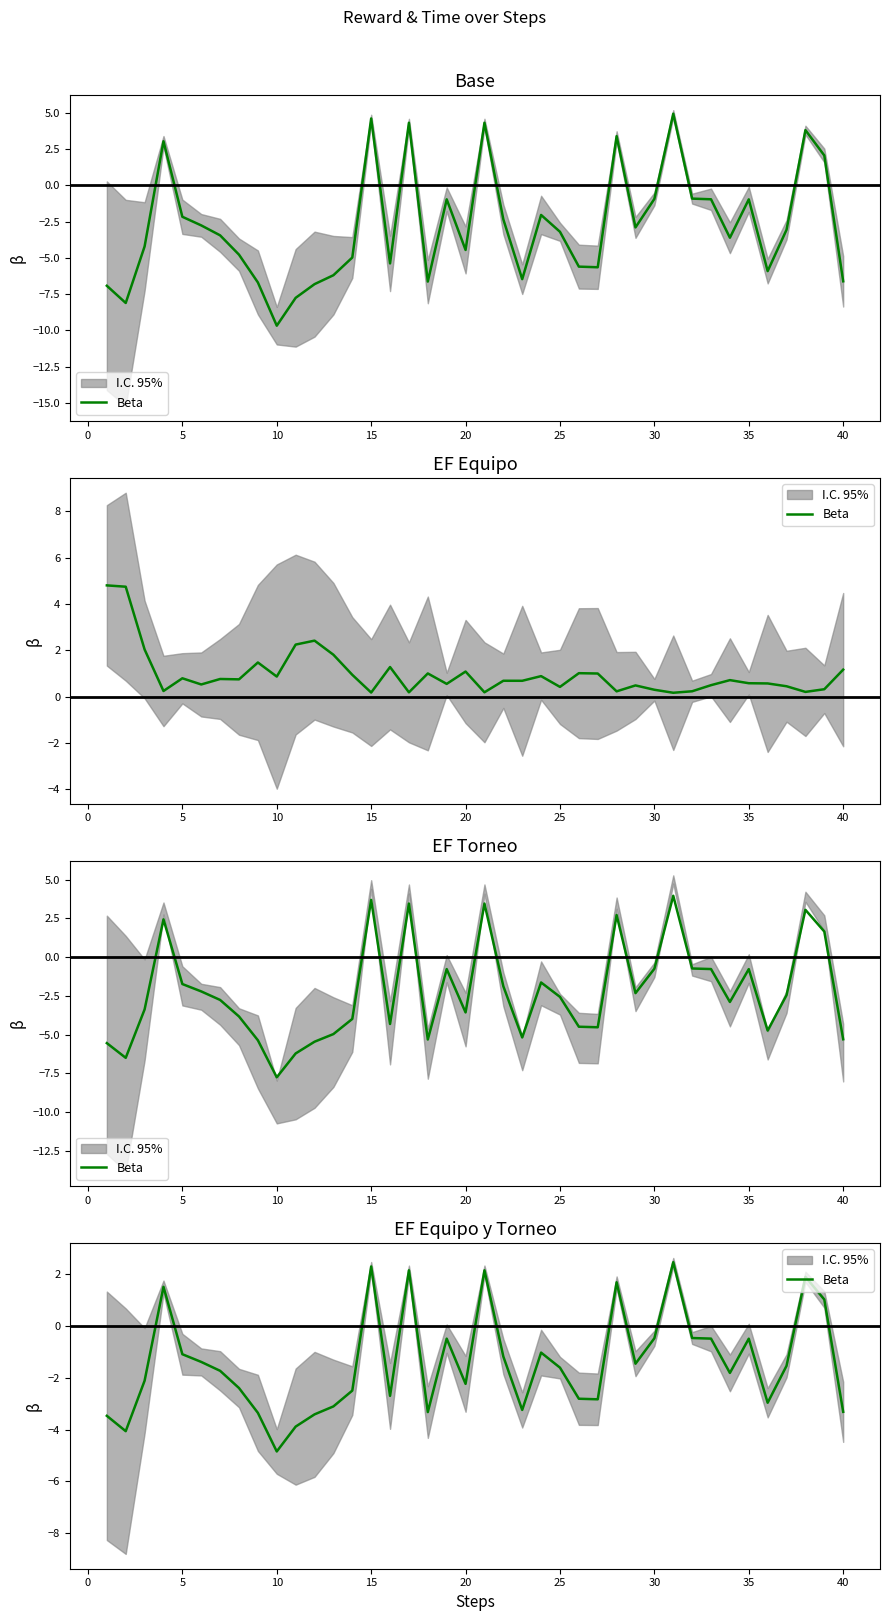

How many interior local valleys (lower than both neighbors) does the data have?

10